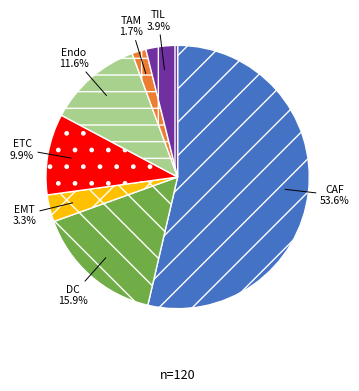

True or false: DC accounts for 16% of the total.

True